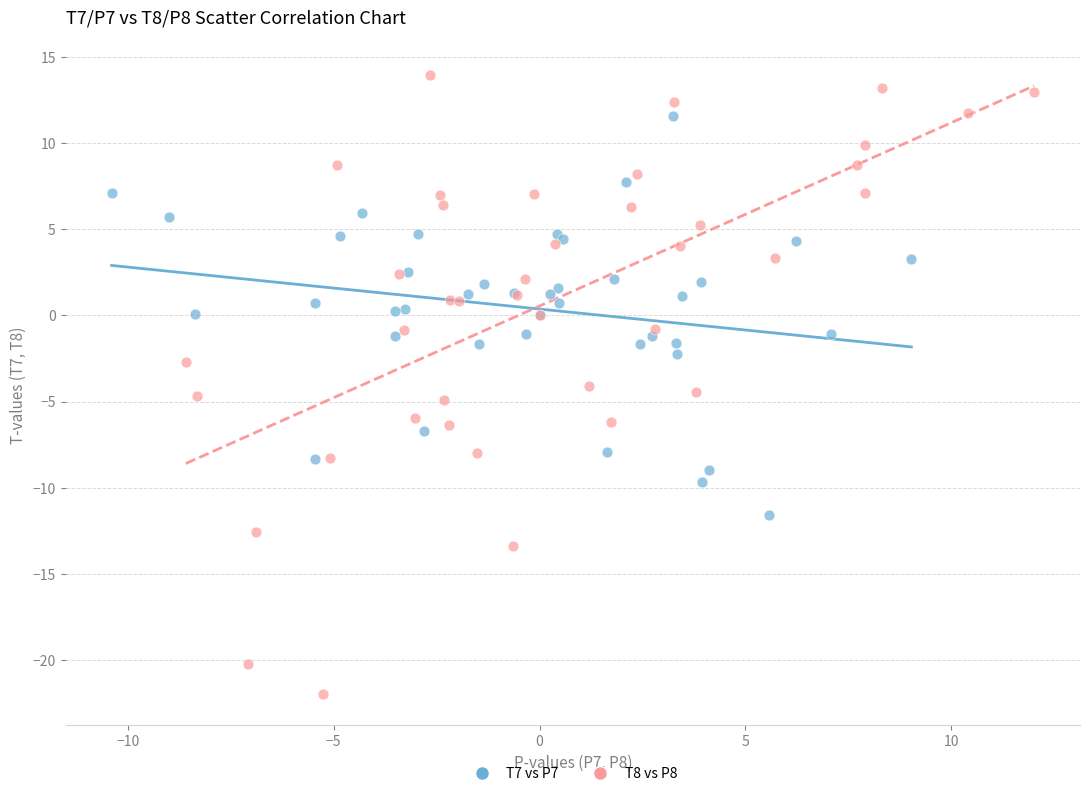

Which series contains the lowest Y value?

T8 vs P8